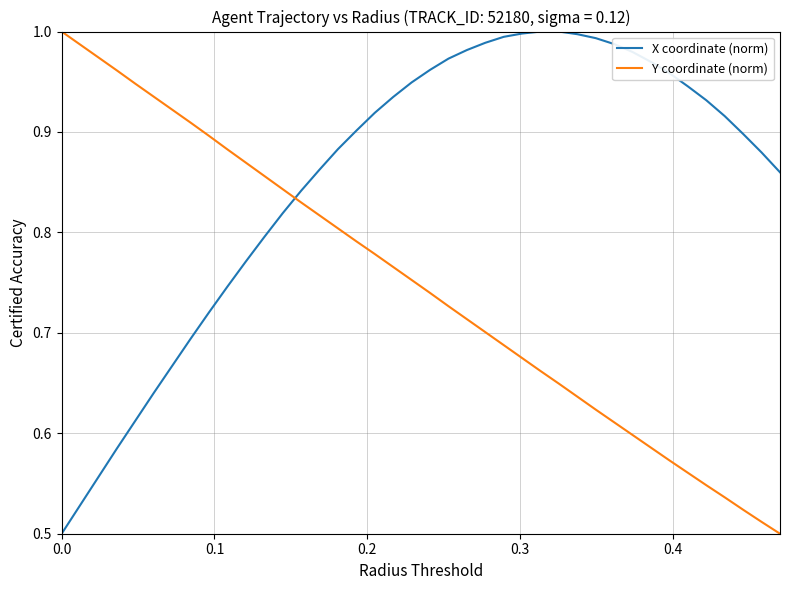

Rank the series by their average value, from highest to lowest.

X coordinate (norm), Y coordinate (norm)